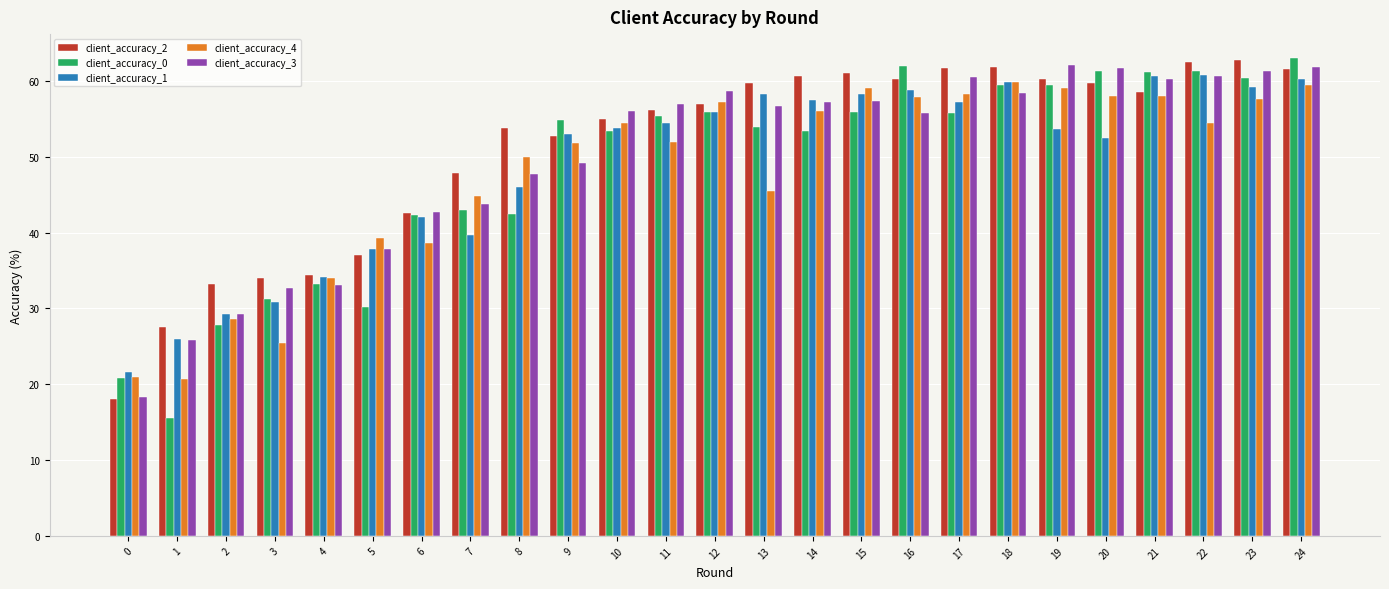

How many bars are there in total?

125